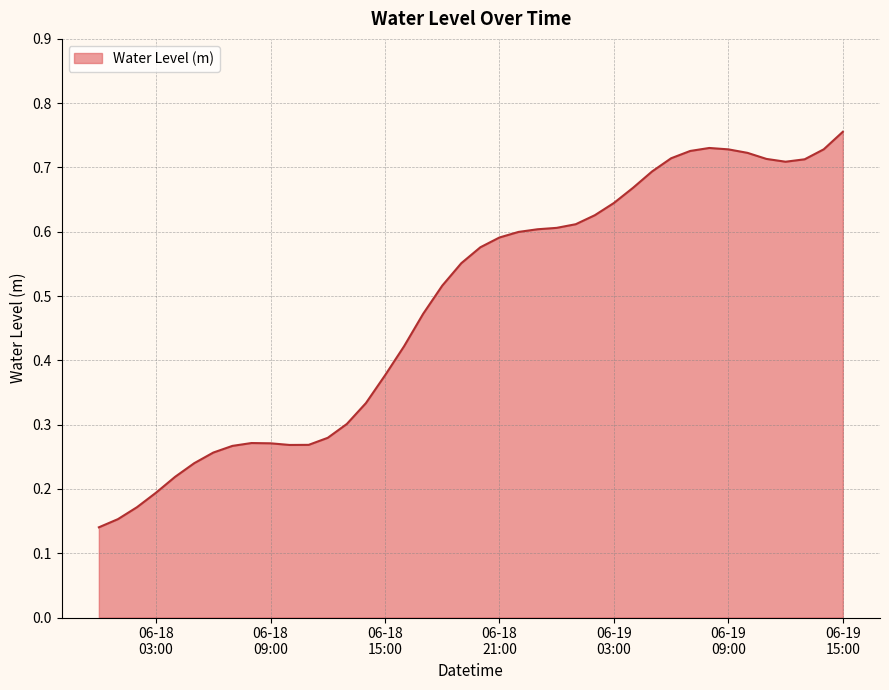

At which label is the value closest to 0?

2023-06-18 00:00:00